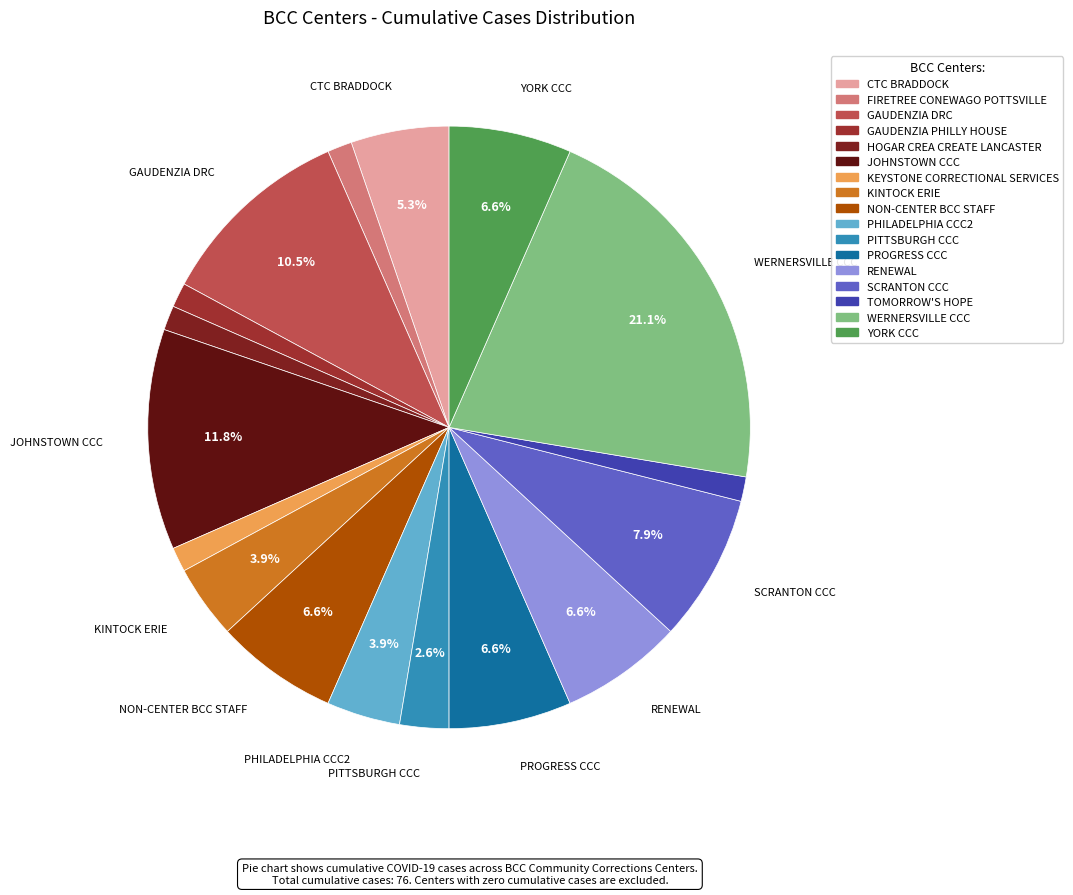

To the nearest percent, what percentage of the pie is KINTOCK ERIE?

4%